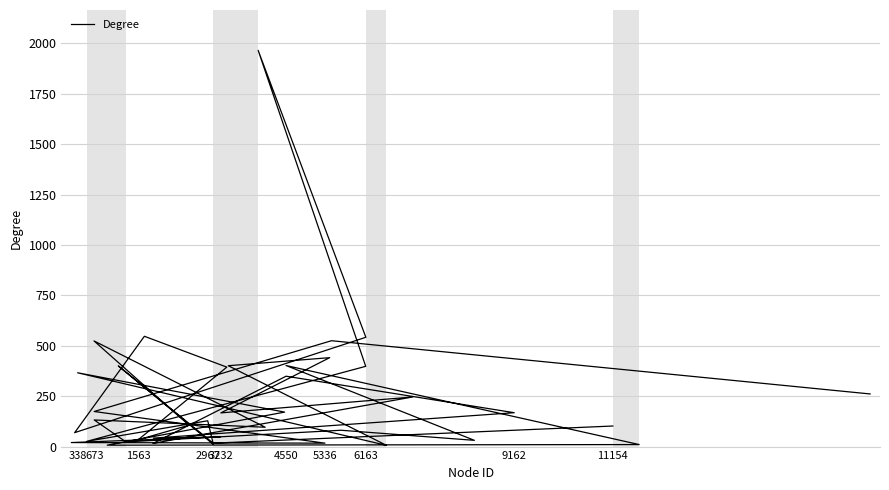

What is the sum of all values?

9463